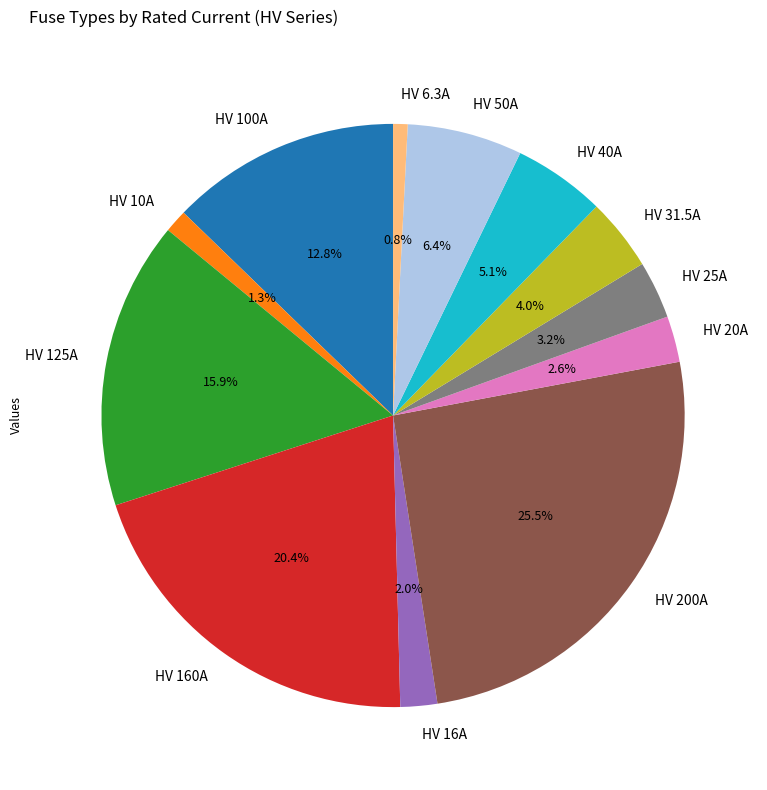

What percentage is NOT represented by HV 16A?

98.0%